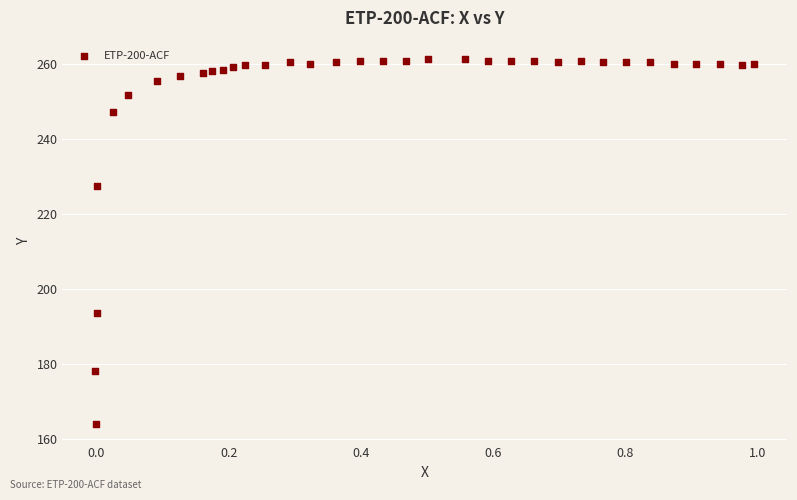

What is the range of X values (max minus min)?

1.0